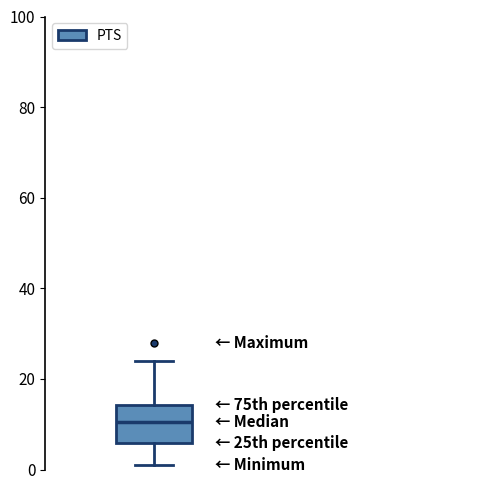

Transcribe this box plot: give where the median line is, the range the box spans, and where the two whiskers end, as read against the y-axis. The values are not printed on the chart, so give them approximately, as read against the axis.

median 10, box 6 to 14, whiskers 2 to 24